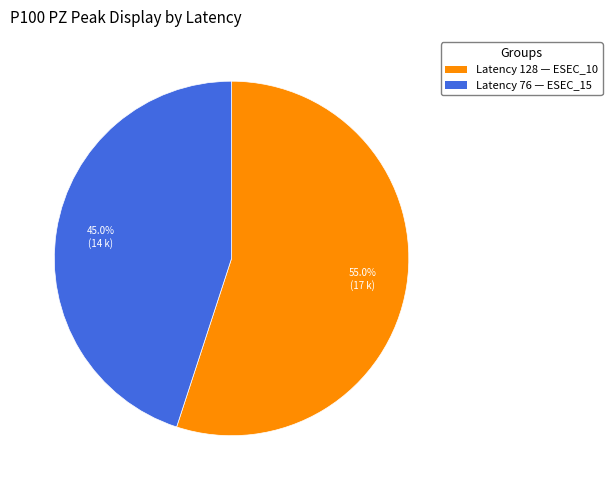

To the nearest percent, what is the difference between the largest and smallest slice percentages?

10%